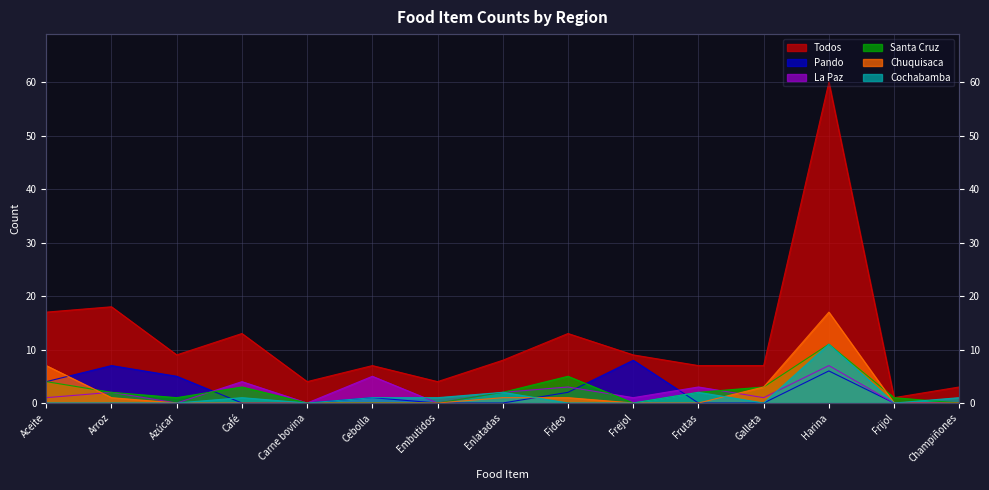

What is the value of the Pando point at the 13th from the left?

6